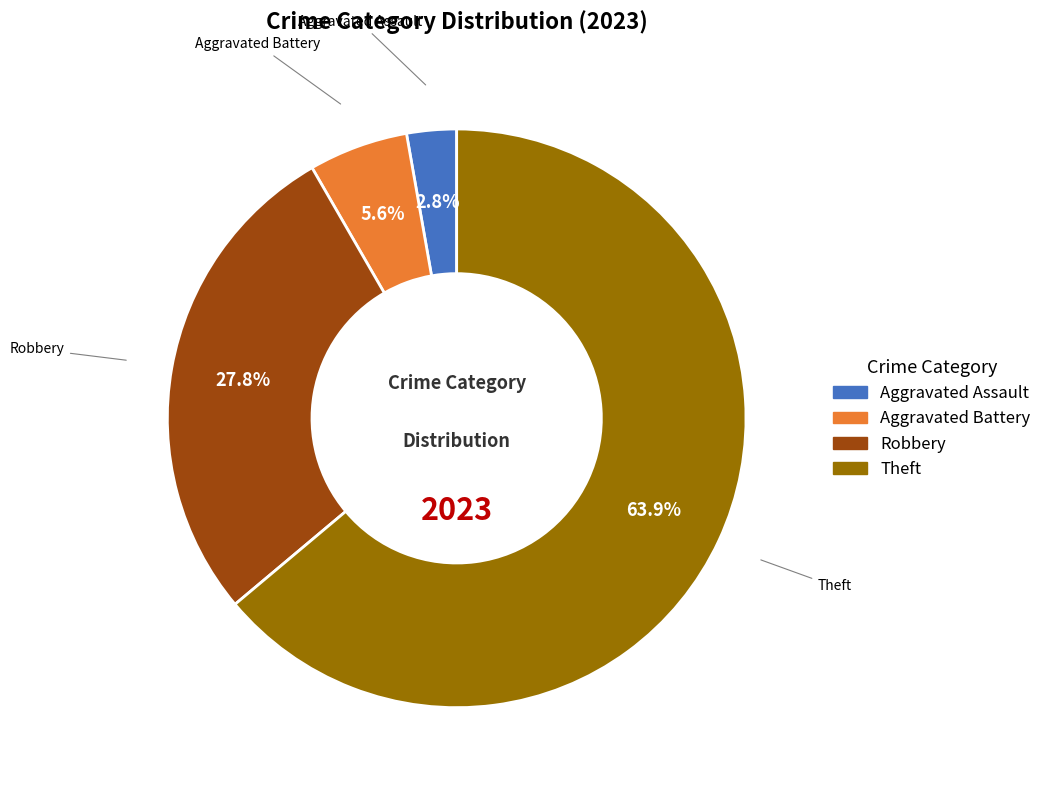

Is there a majority slice in this chart?

Yes